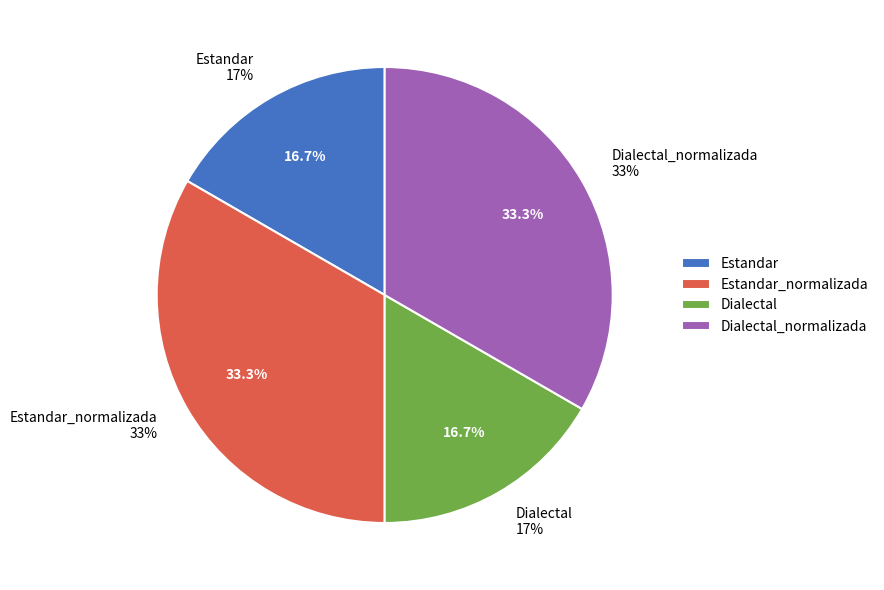

Does Dialectal account for over 50% of the chart?

No